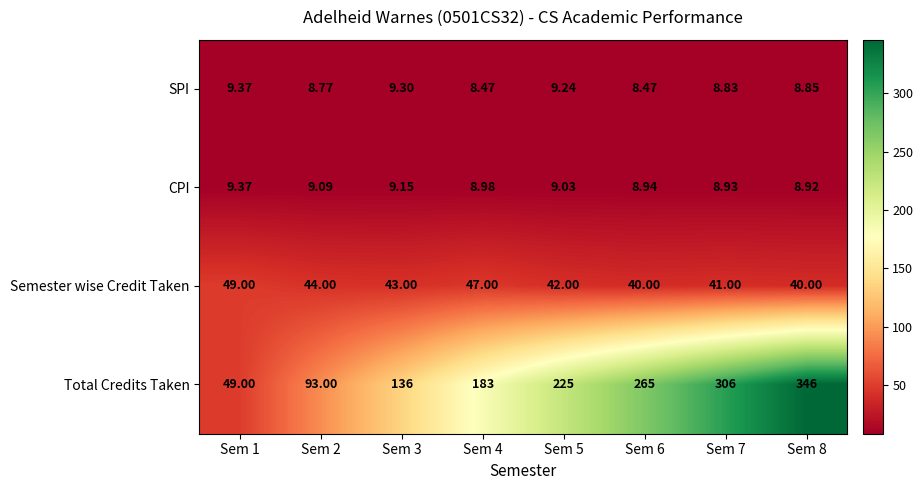

Rank the series at Sem 5 from lowest to highest value.

CPI, SPI, Semester wise Credit Taken, Total Credits Taken